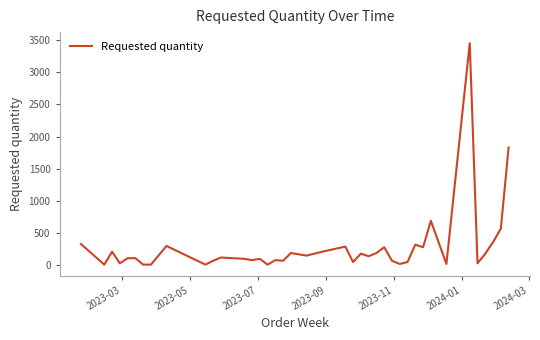

What is the difference between the maximum and minimum values?

3440